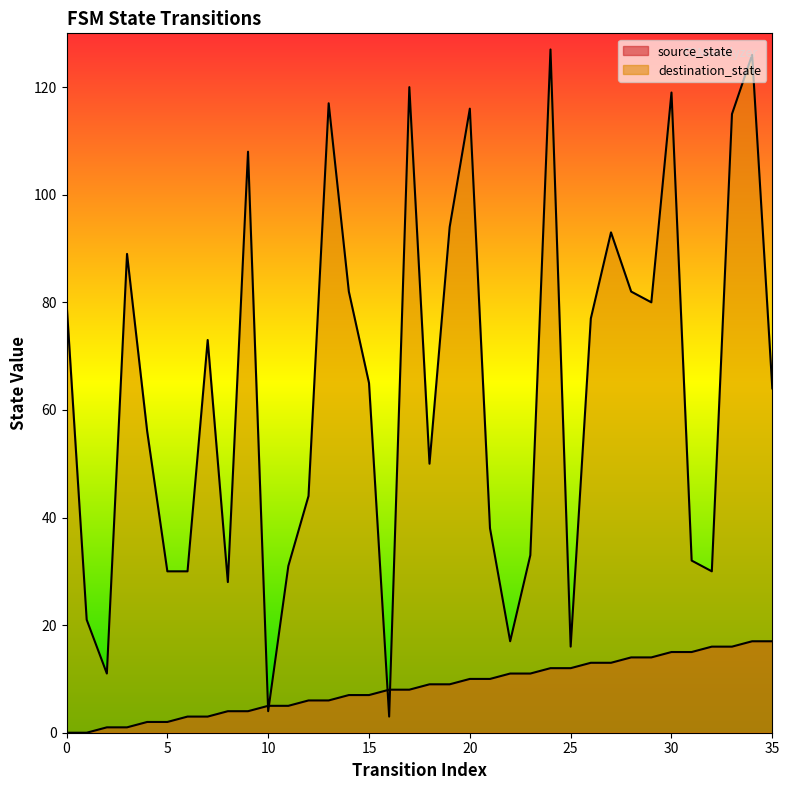

What are all the series names shown in the legend?

source_state, destination_state